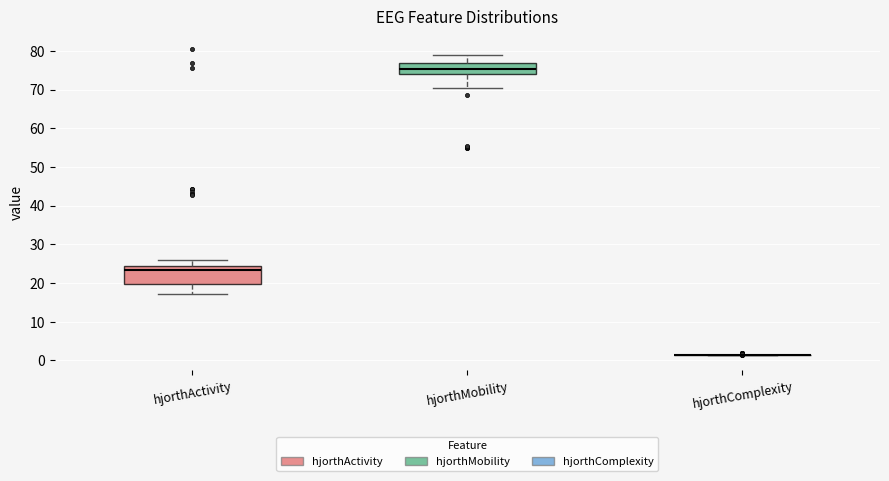

Reading left to right, read every box against the y-axis: the position of its median line, the range the box covers, and the ends of its whiskers. The values are not printed on the chart, so give them approximately, as read against the axis.

hjorthActivity: median 23, box 20 to 25, whiskers 17 to 26
hjorthMobility: median 75, box 74 to 77, whiskers 70 to 79
hjorthComplexity: box collapsed to a line at 1, whiskers 1 to 1